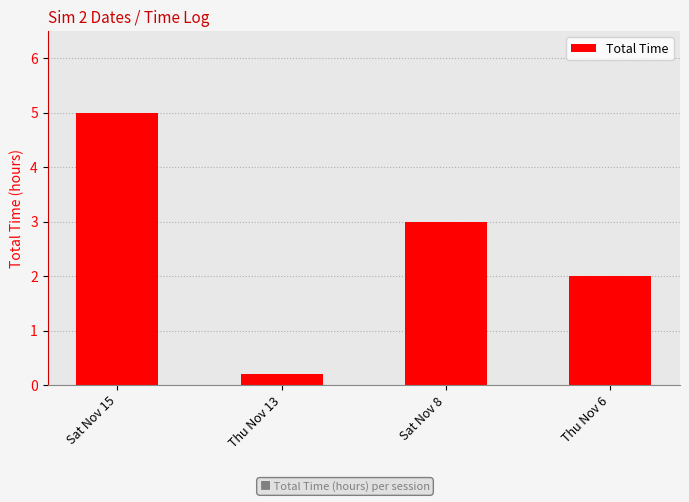

Reading left to right, extract all data points from this chart.

Sat Nov 15=5.0	Thu Nov 13=0.2	Sat Nov 8=3.0	Thu Nov 6=2.0